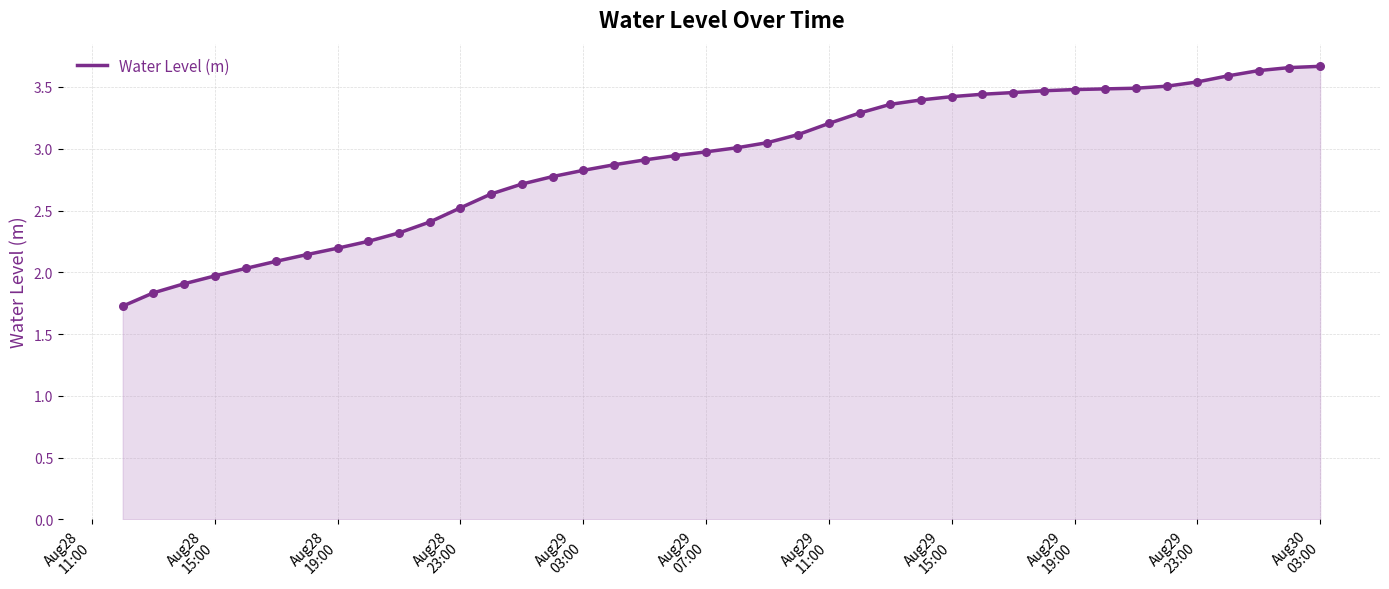

What is the difference between the maximum and minimum values?

1.9